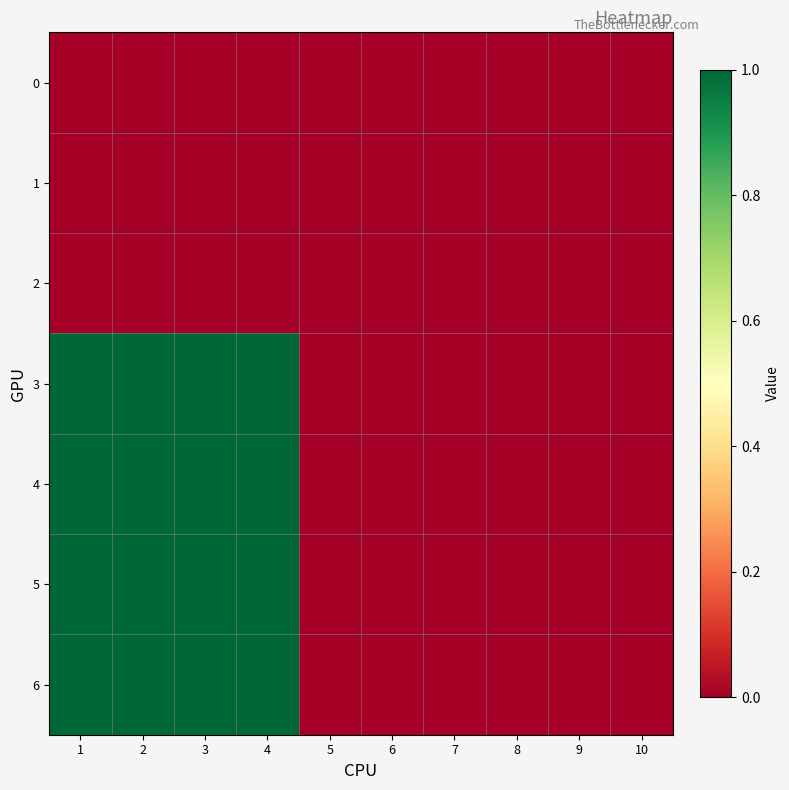

List the series in order of their peak value, lowest first.

0, 1, 2, 3, 4, 5, 6